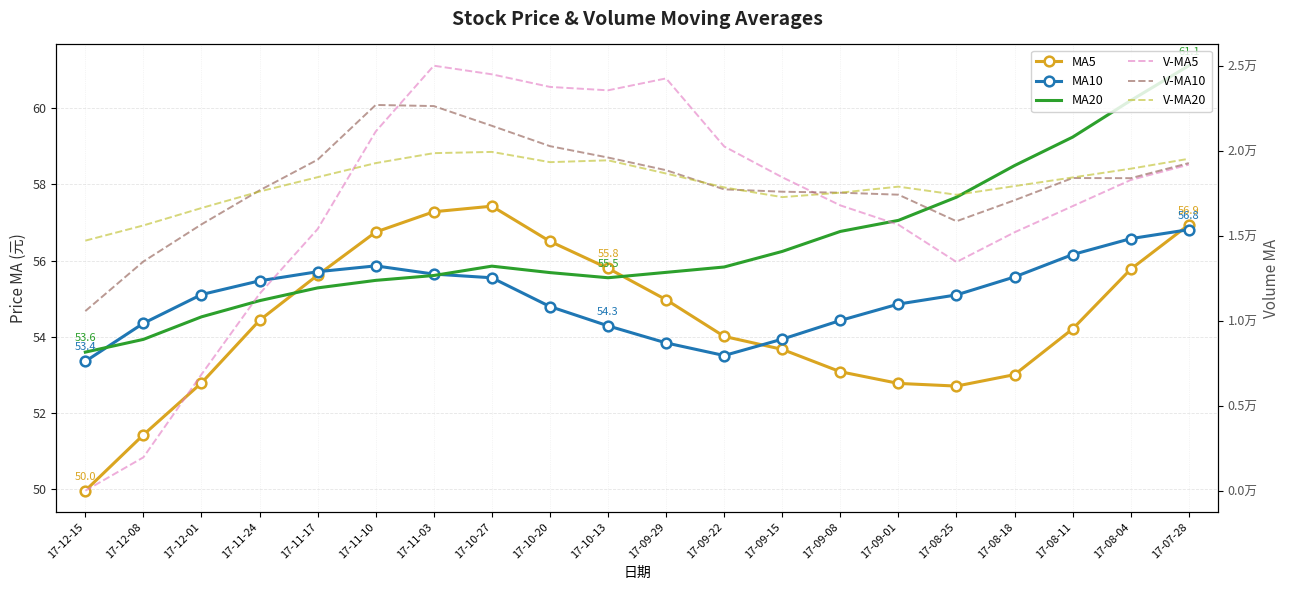

How many intersections are there between MA5 and MA10?

3